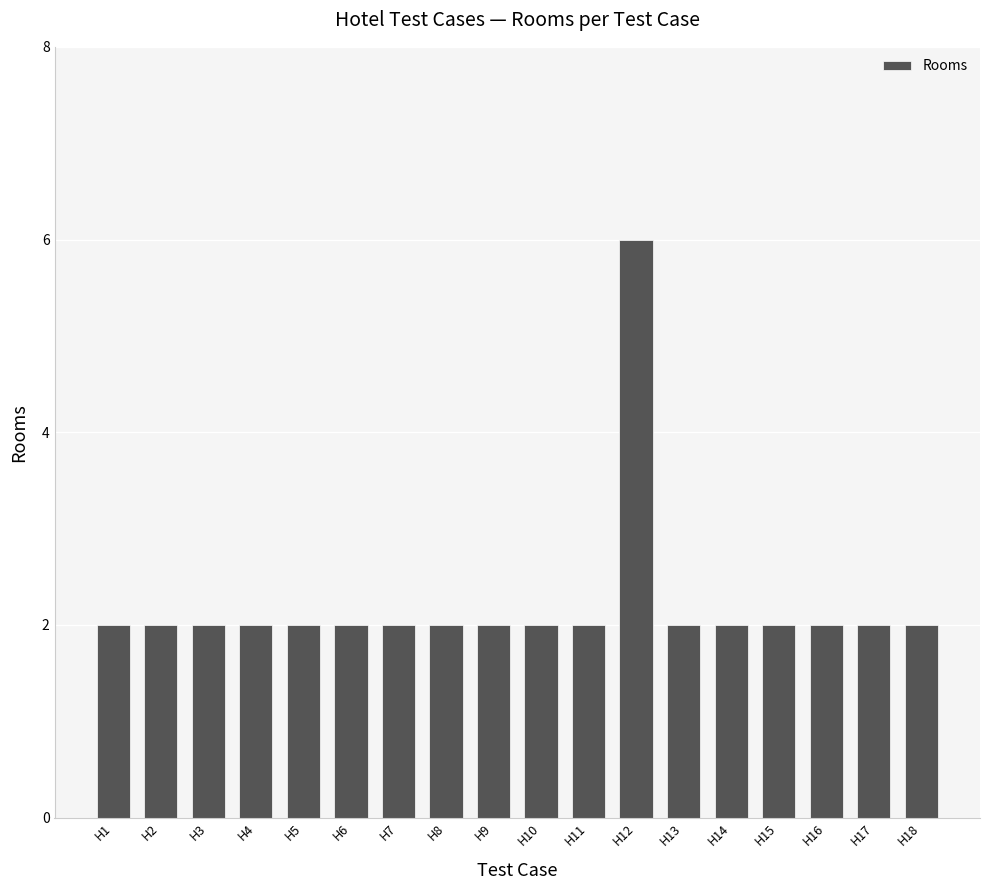

Reading right to left, extract all data points from this chart.

H18=2	H17=2	H16=2	H15=2	H14=2	H13=2	H12=6	H11=2	H10=2	H9=2	H8=2	H7=2	H6=2	H5=2	H4=2	H3=2	H2=2	H1=2